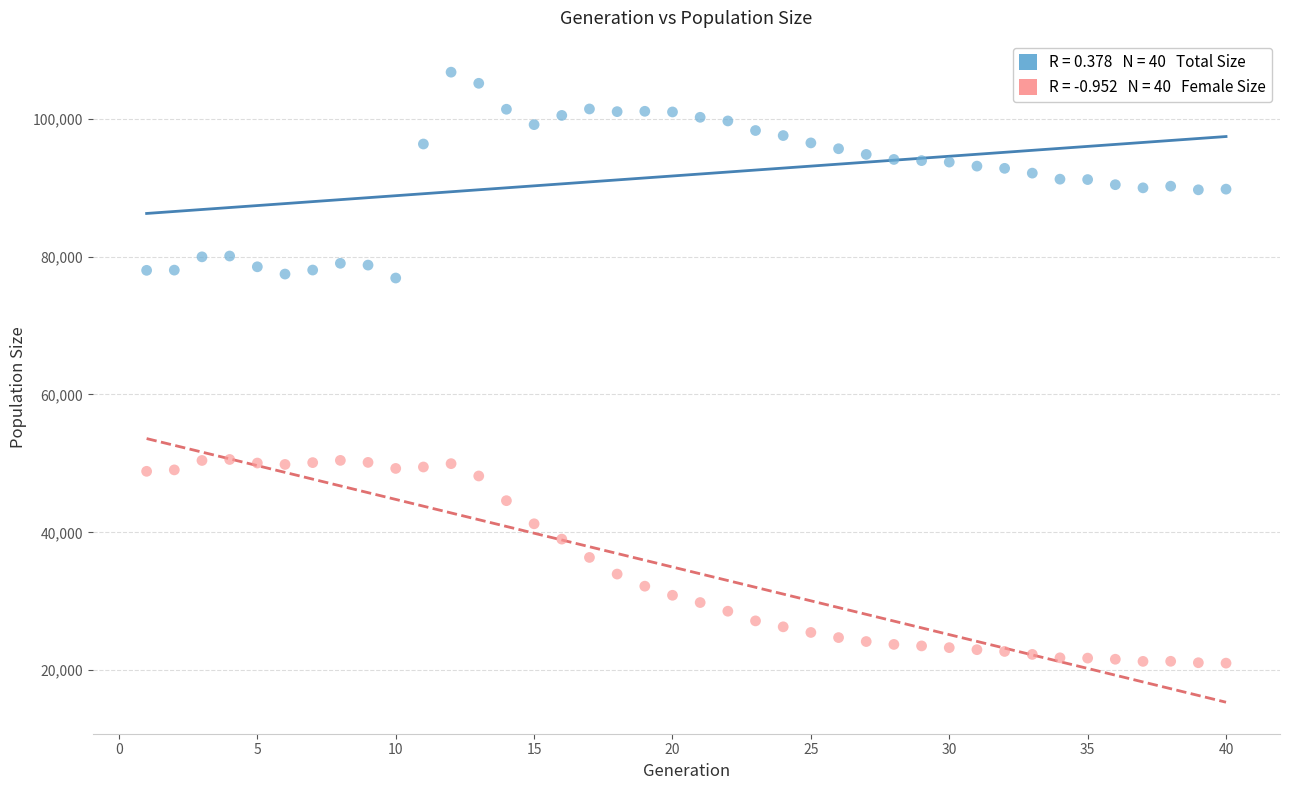

Across all data points, what is the range of Y values (max minus min)?

85771